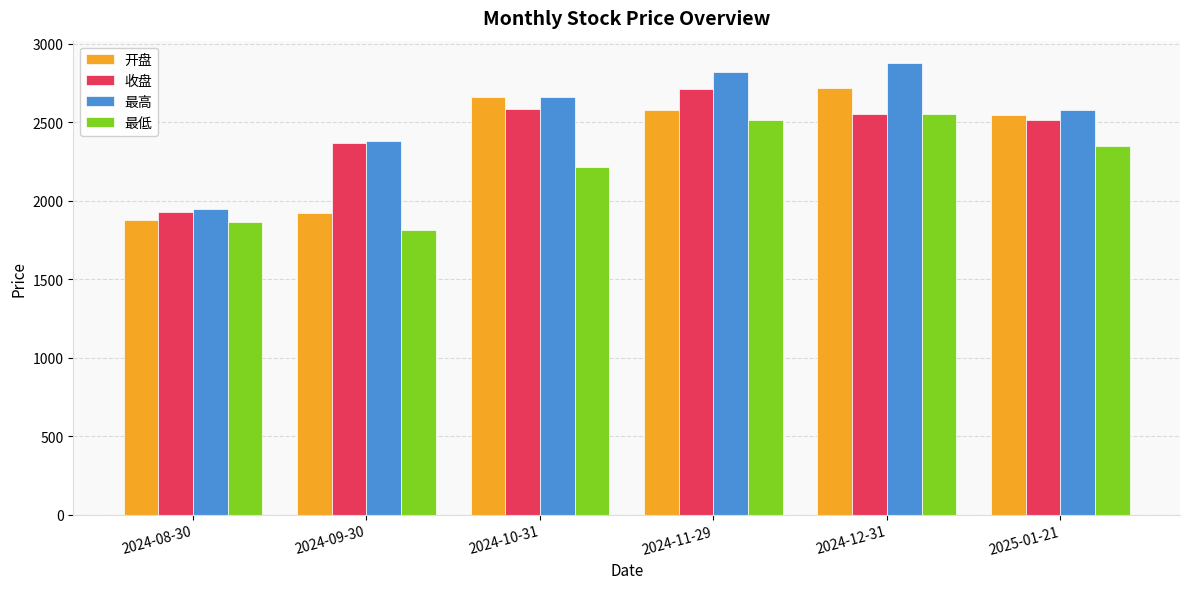

Which series has the widest spread of values?

最高